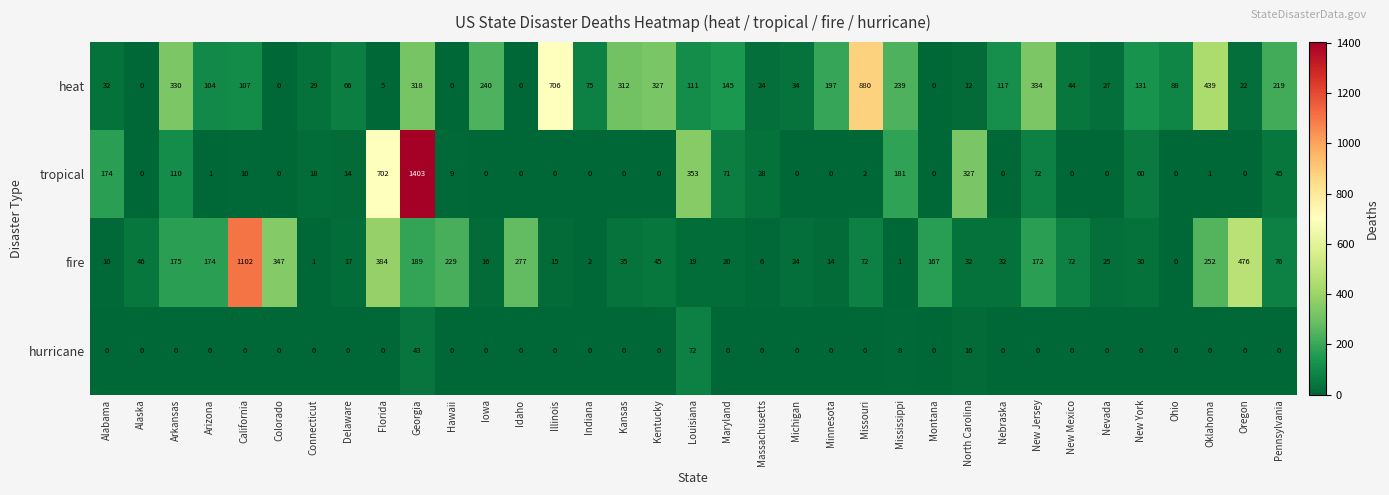

How many series are shown in this chart?

4